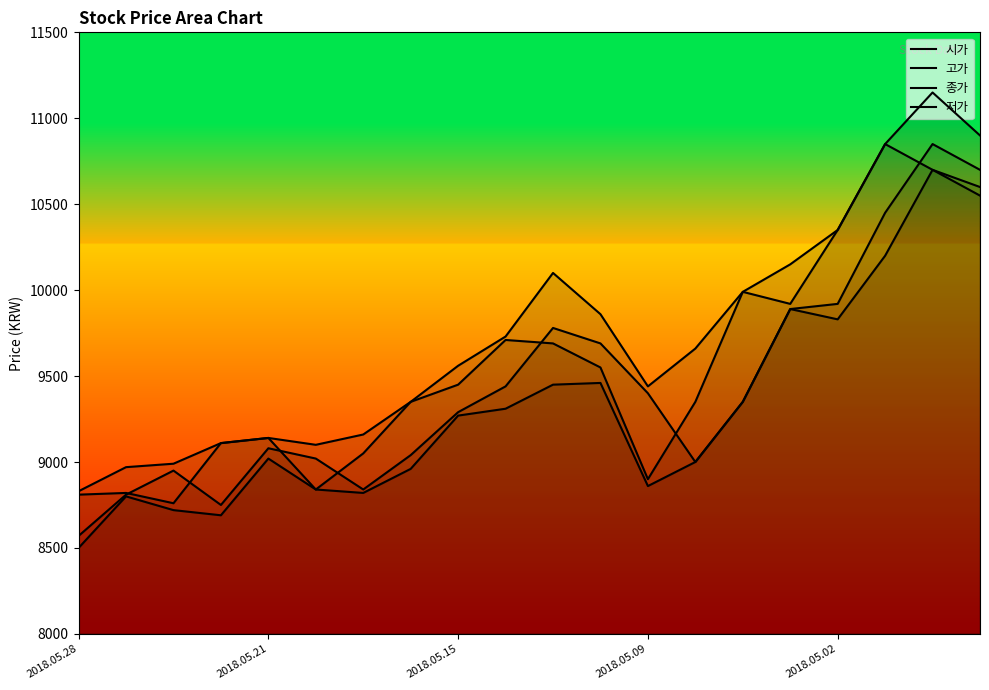

What is the value of the 고가 point at the 14th from the left?

9660